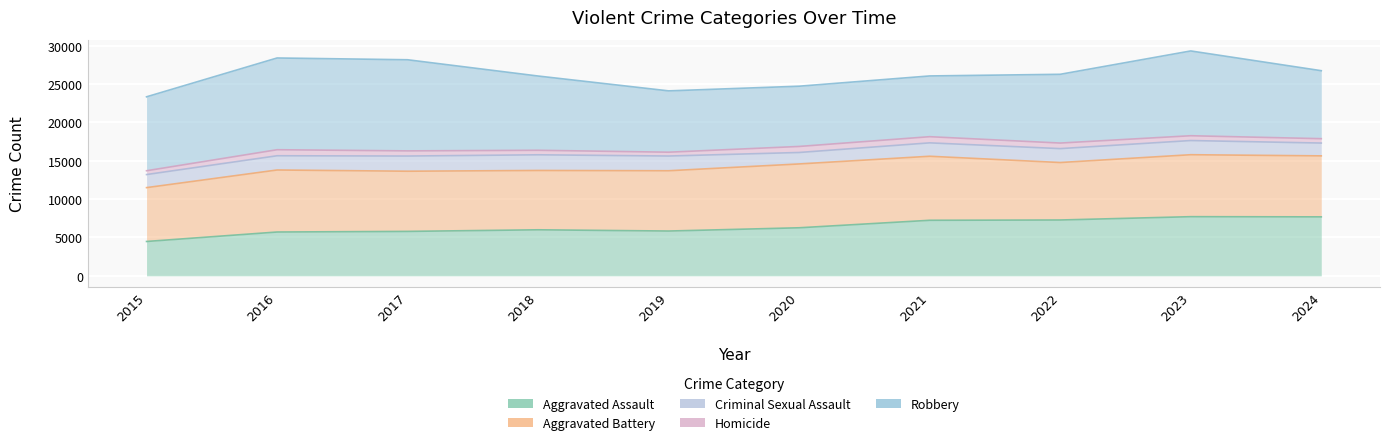

True or false: Robbery and Homicide cross at least once.

False